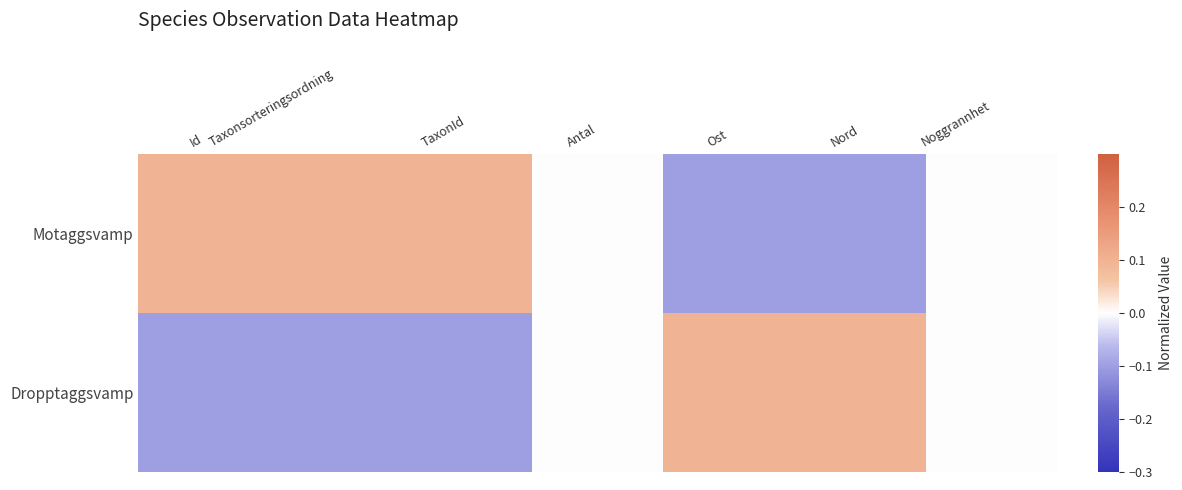

Which has a higher value, Nord or Id?

Id